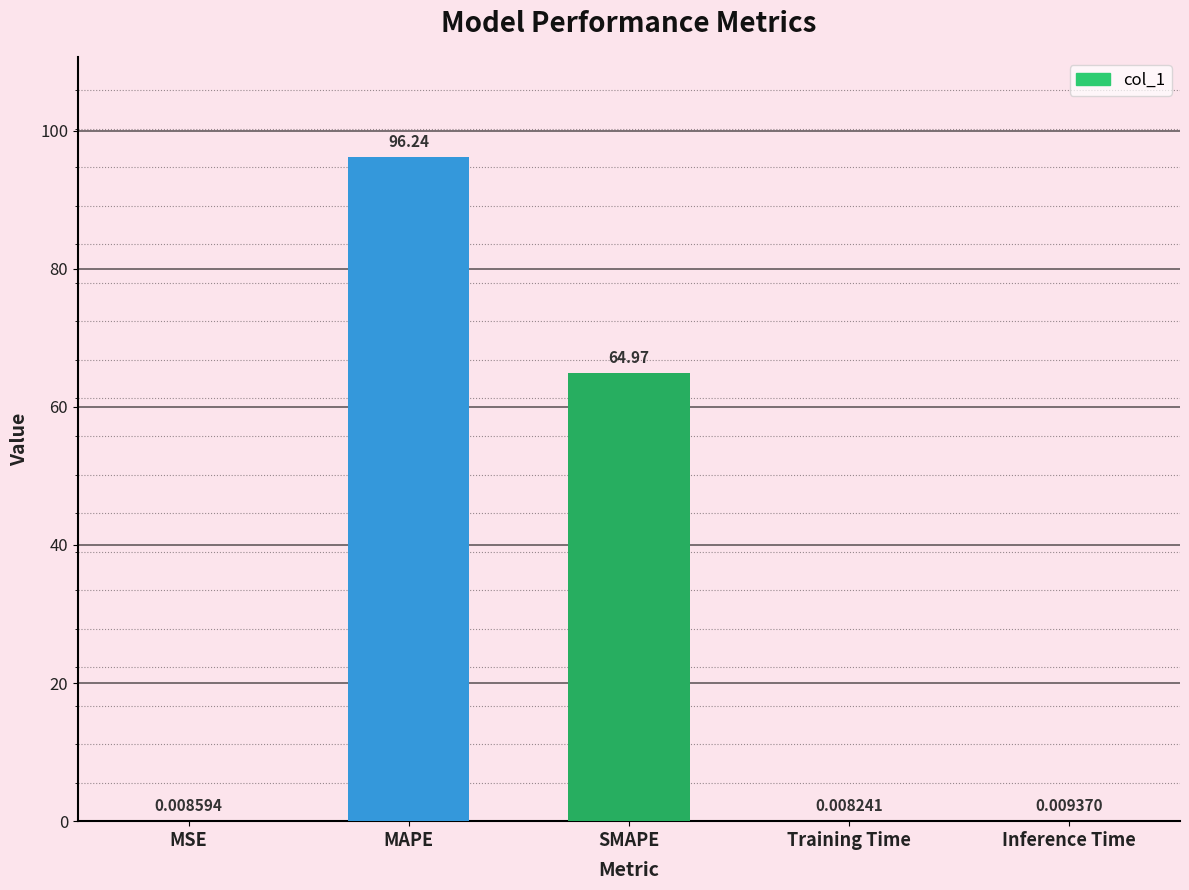

Which category has the highest value across all series?

MAPE